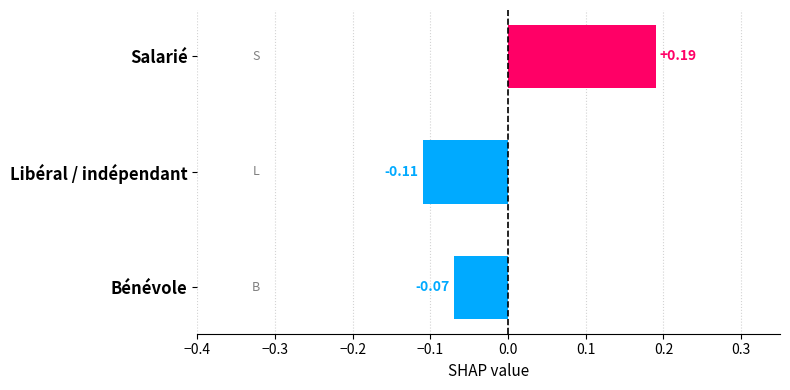

Which category has the highest value across all series?

Salarié